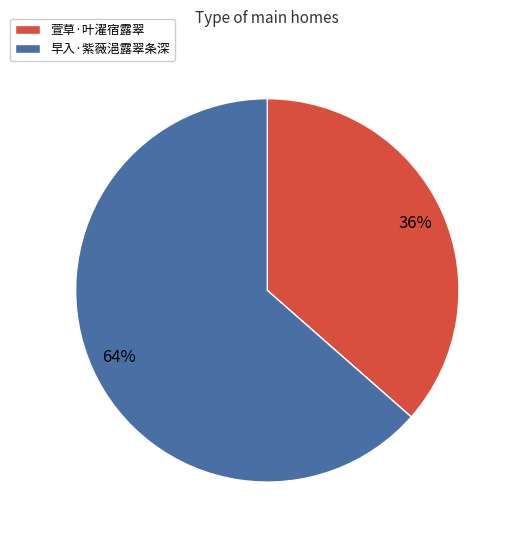

What is the ratio of the value at 萱草·叶濯宿露翠 to the value at 早入·紫薇浥露翠条深?

0.6